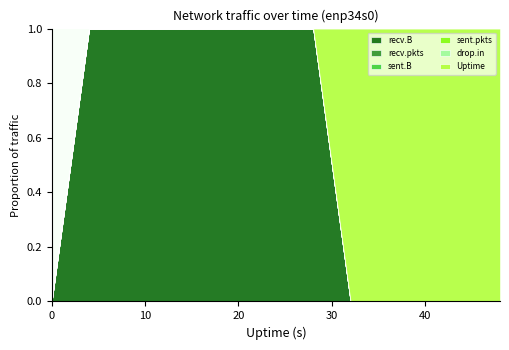

What is the highest value of the recv.B series?

1.0